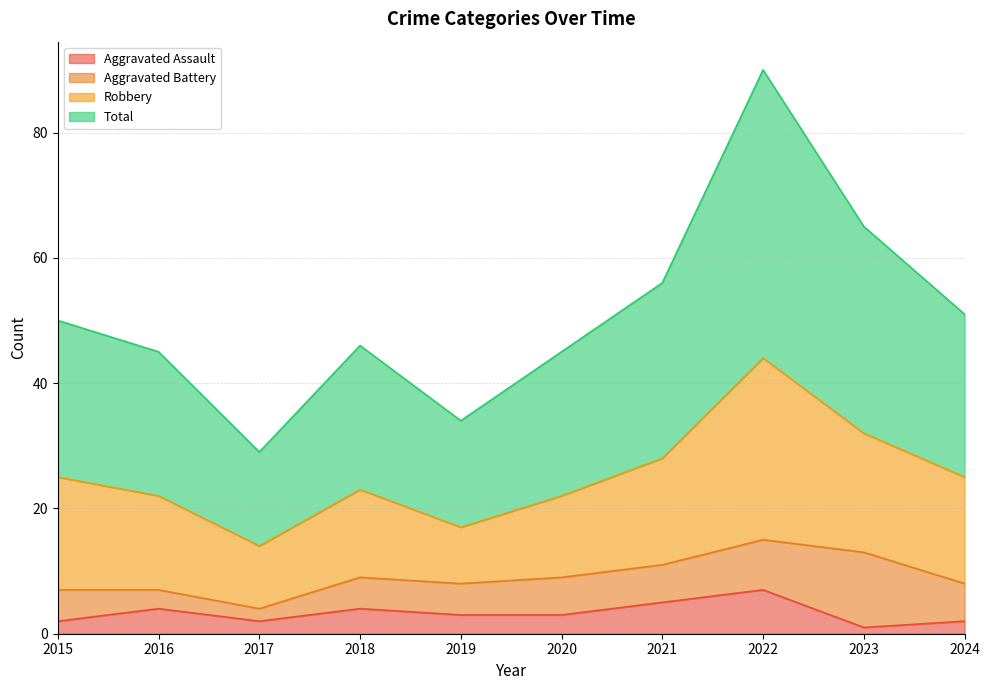

True or false: Aggravated Assault has a value of 5 at 2020.

False